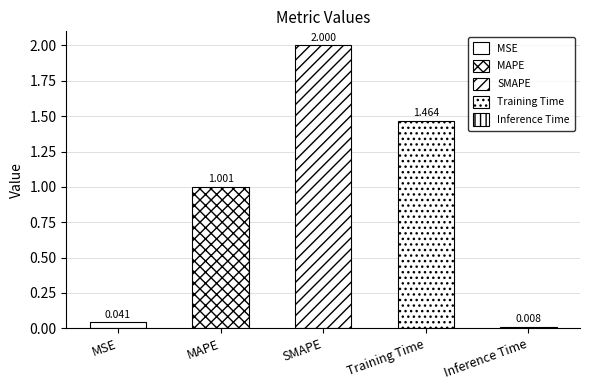

What value does the data have at MAPE?

1.0